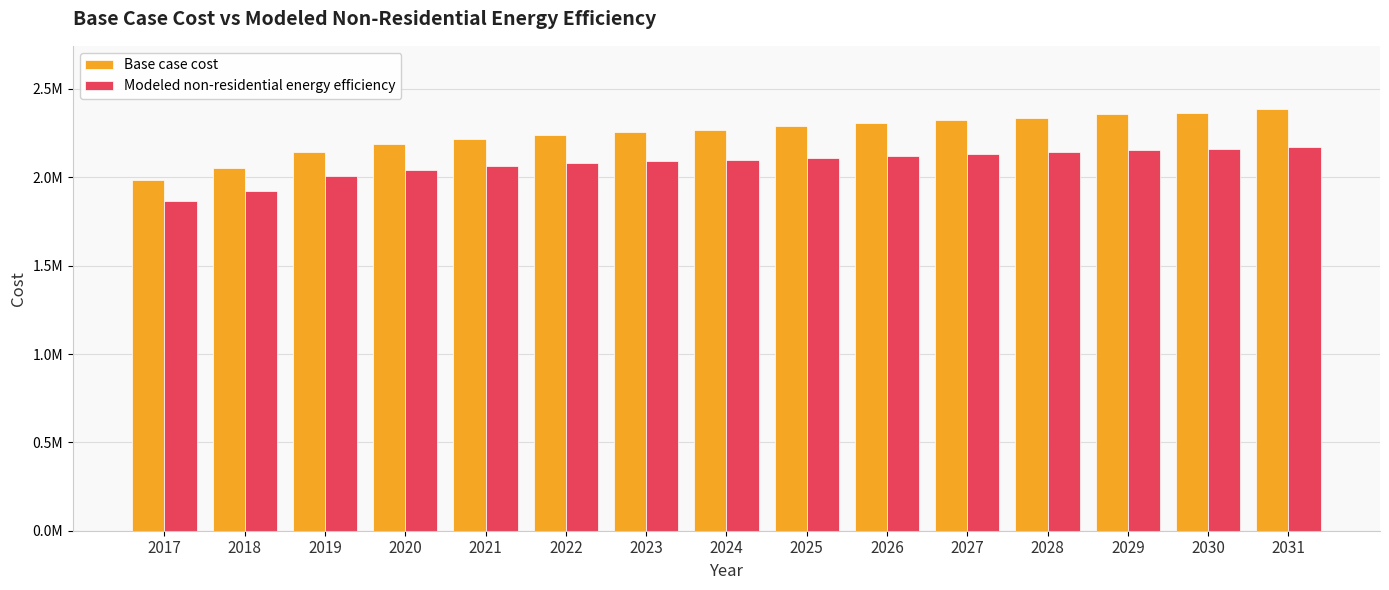

What is the difference between the maximum and minimum values in the Base case cost series?

404016.5